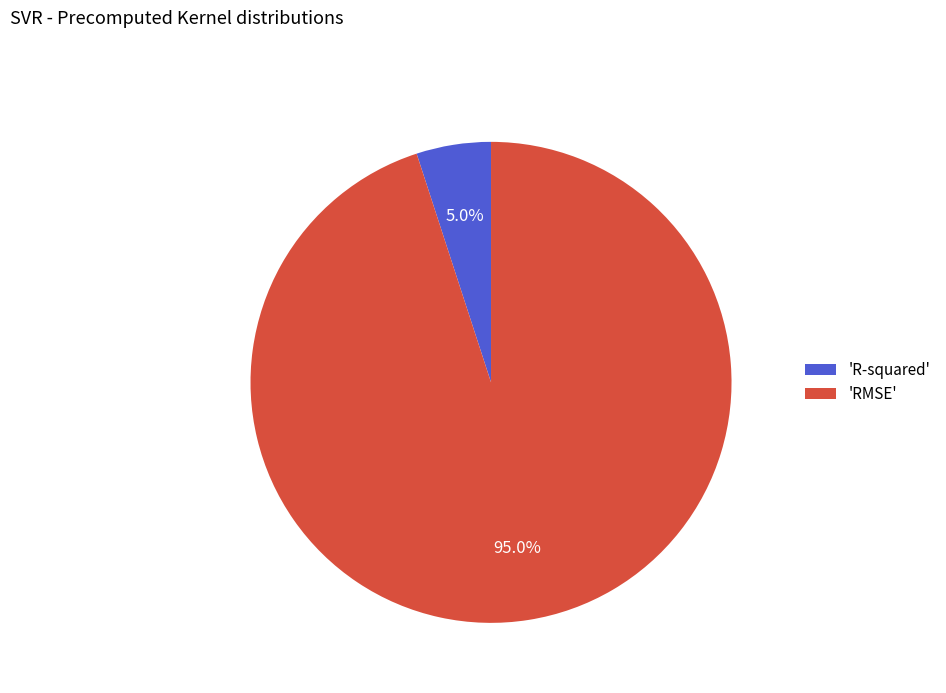

Is there any slice that represents more than half of the pie?

Yes